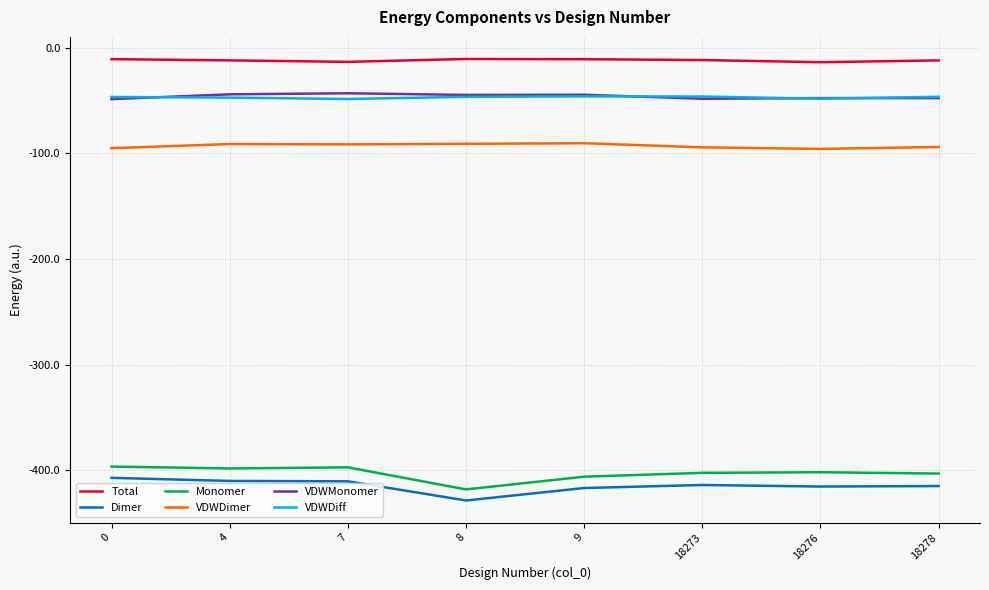

Rank the series at 7 from lowest to highest value.

Dimer, Monomer, VDWDimer, VDWDiff, VDWMonomer, Total